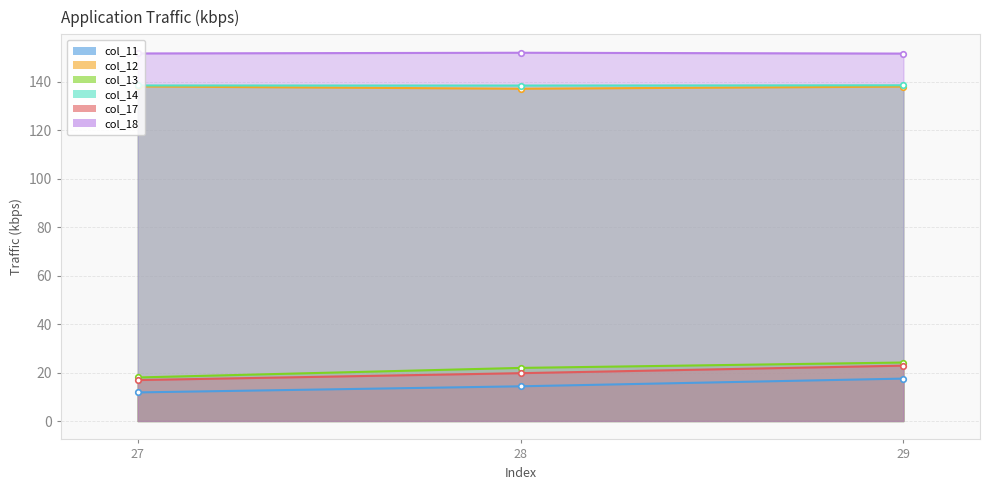

Does the chart display data point markers on the line(s)?

Yes